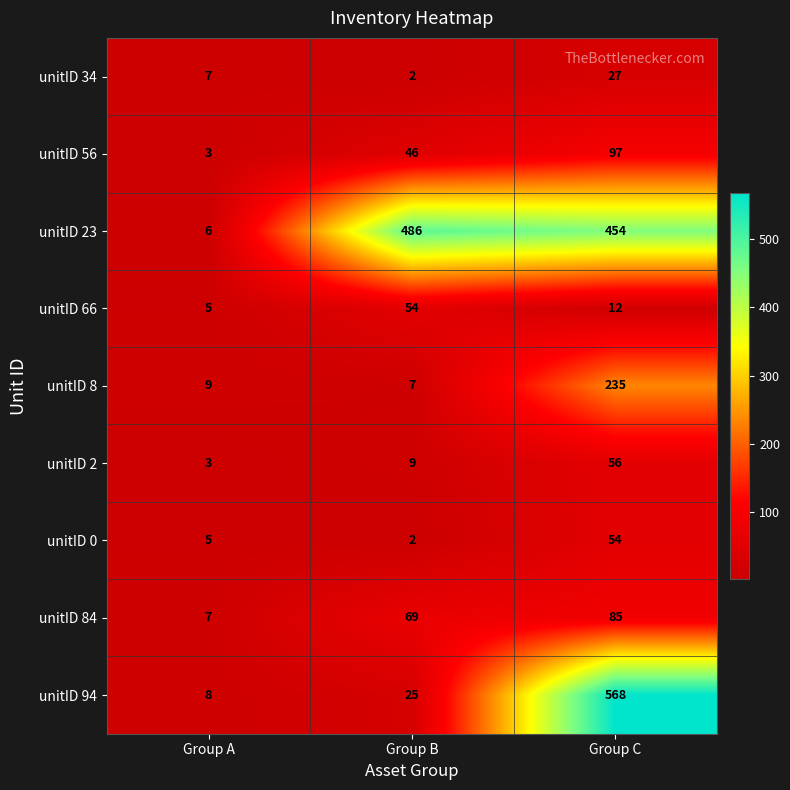

What is the smallest value displayed?

2